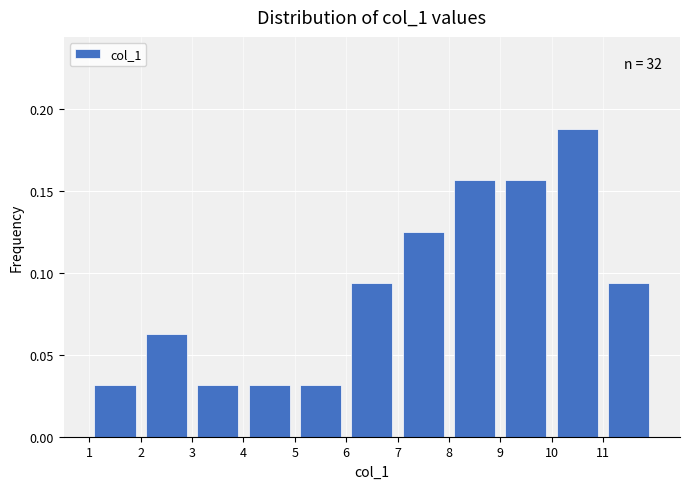

Over which range of the x-axis is the bar tallest?

10 to 11